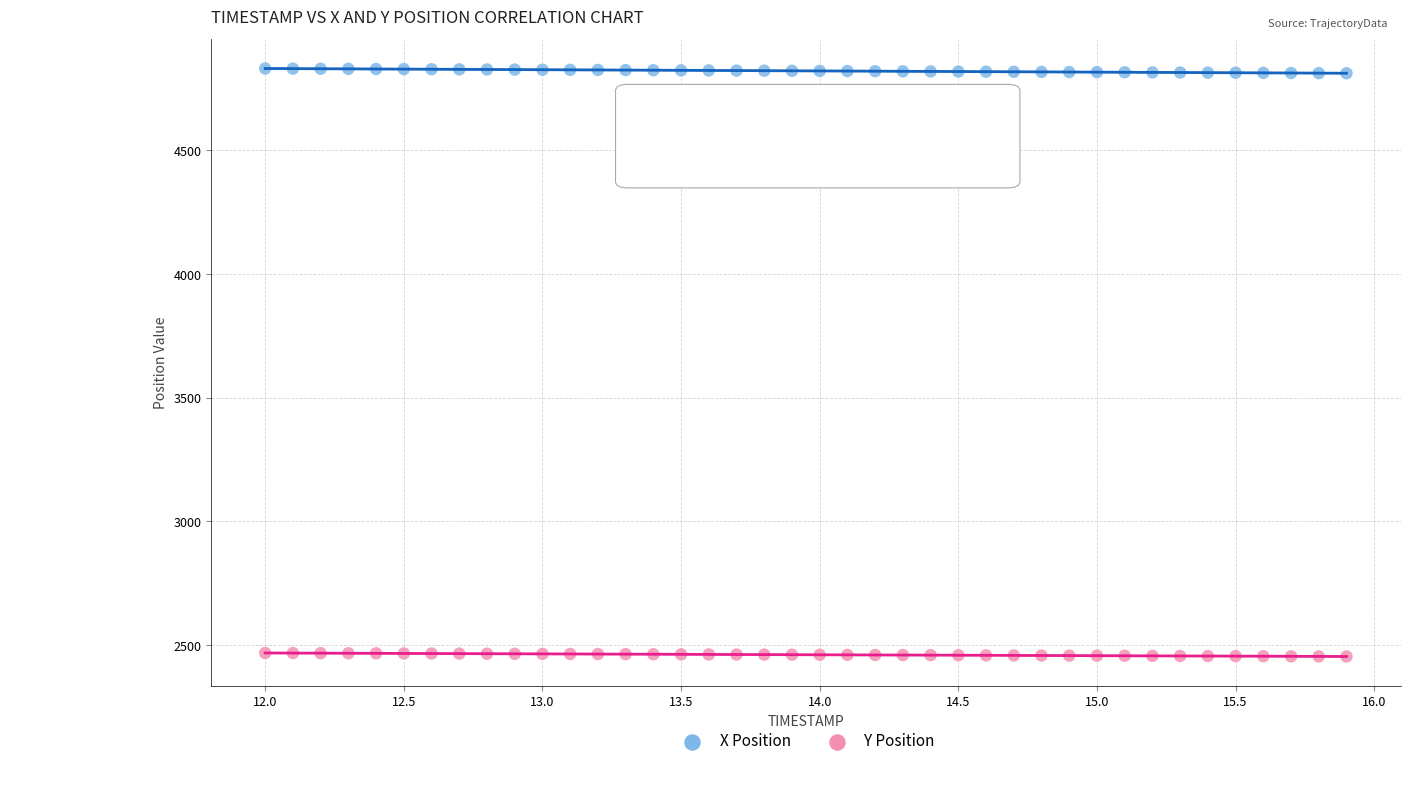

Which series contains the highest Y value?

X Position